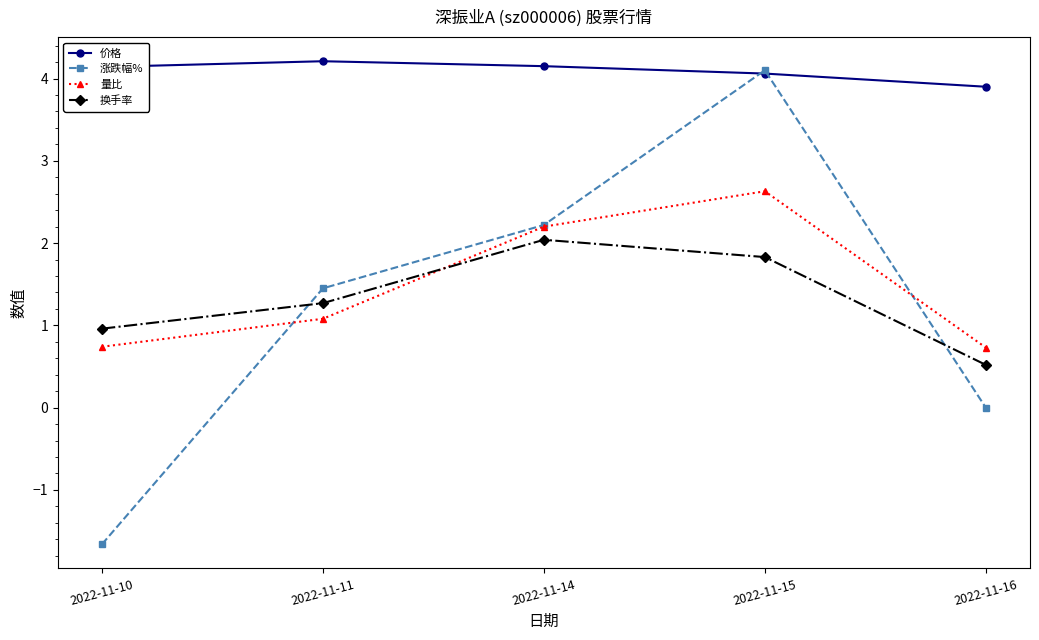

True or false: 换手率 and 涨跌幅% cross at least once.

True